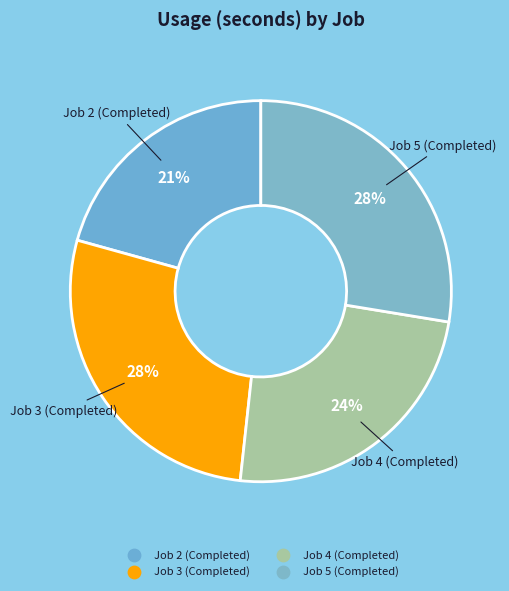

Is there a majority slice in this chart?

No